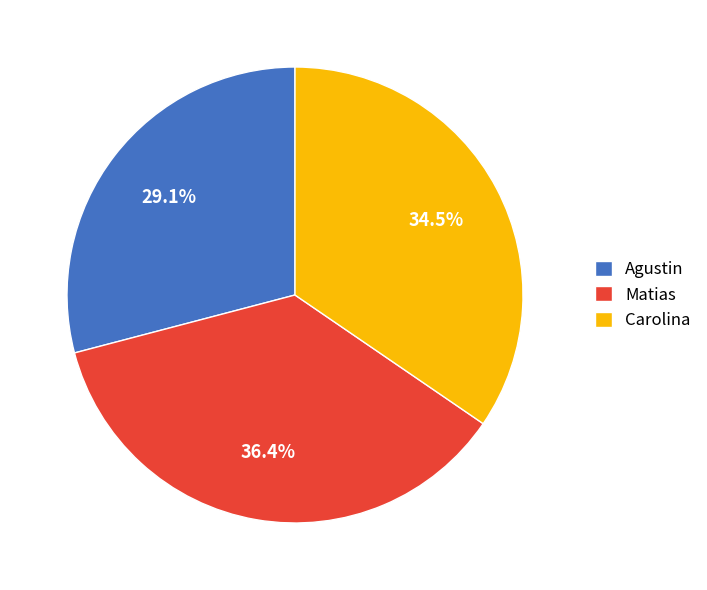

Does Matias represent more than half of the total?

No